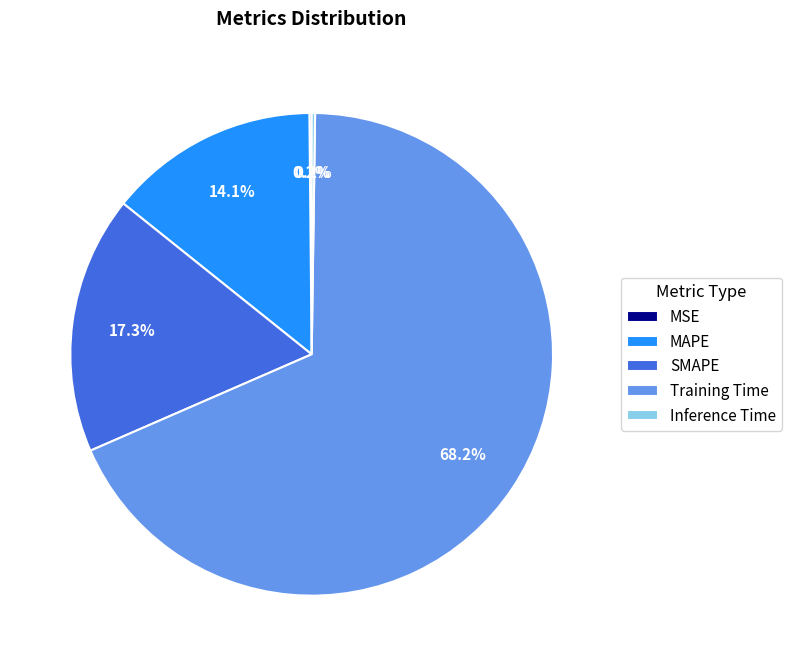

What is the largest slice in the pie chart?

Training Time